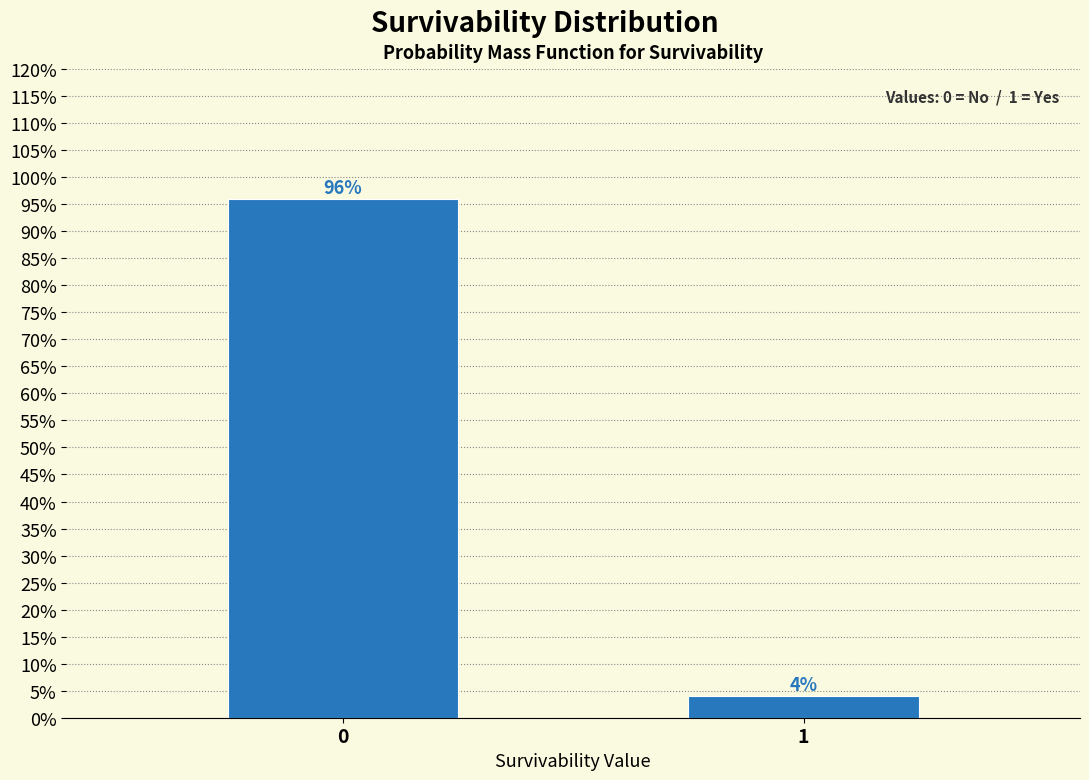

Reading left to right, list all the values displayed in this chart.

0=96	1=4